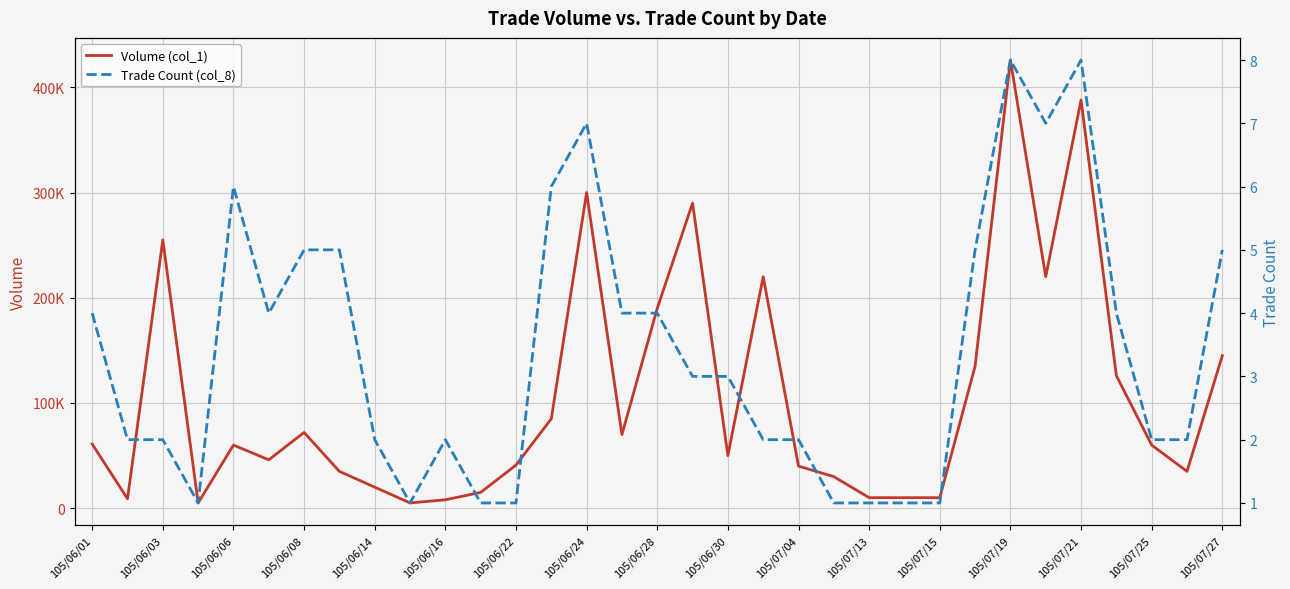

Where is Trade Count (col_8) nearest to the value 4?

105/06/01